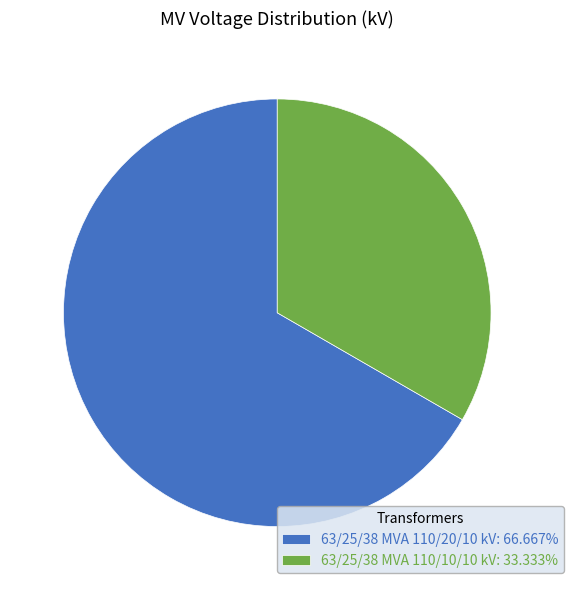

Which category accounts for the majority?

63/25/38 MVA 110/20/10 kV